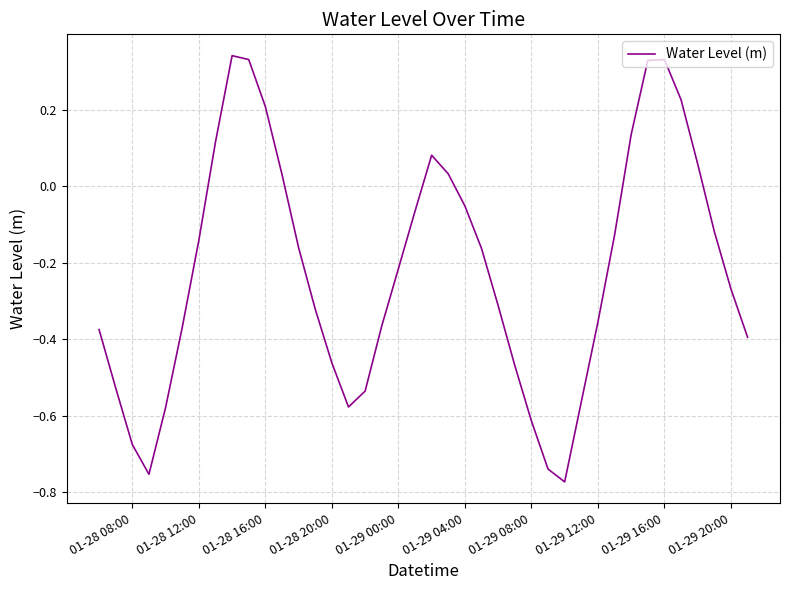

What is the difference between the maximum and minimum values?

1.1